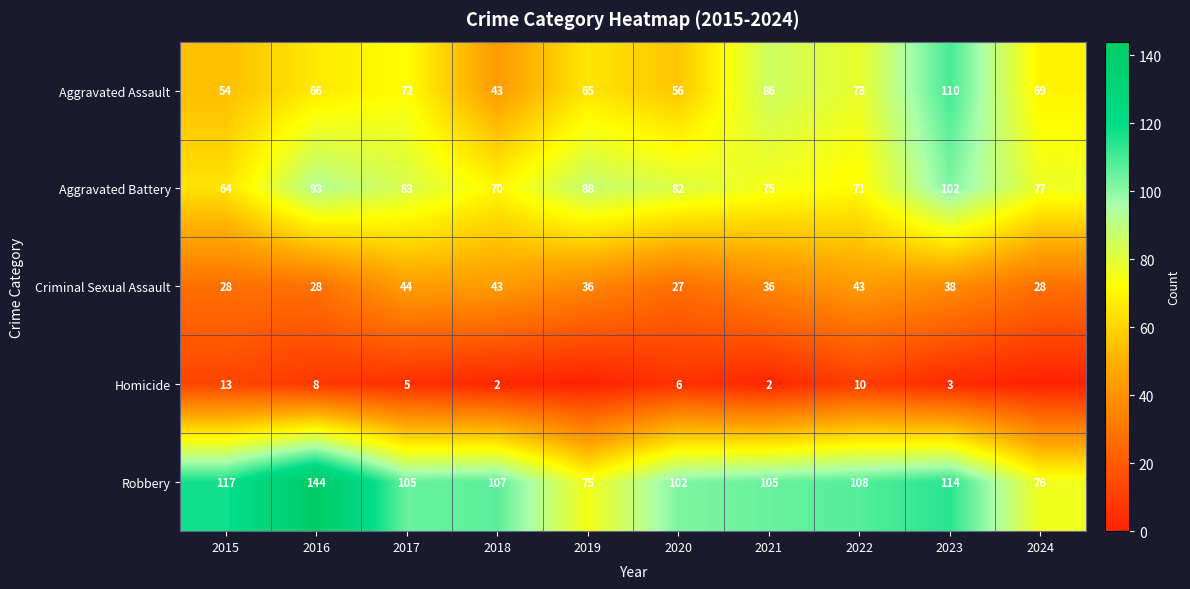

Rank the categories by Aggravated Assault value from highest to lowest.

2023, 2021, 2022, 2017, 2024, 2016, 2019, 2020, 2015, 2018